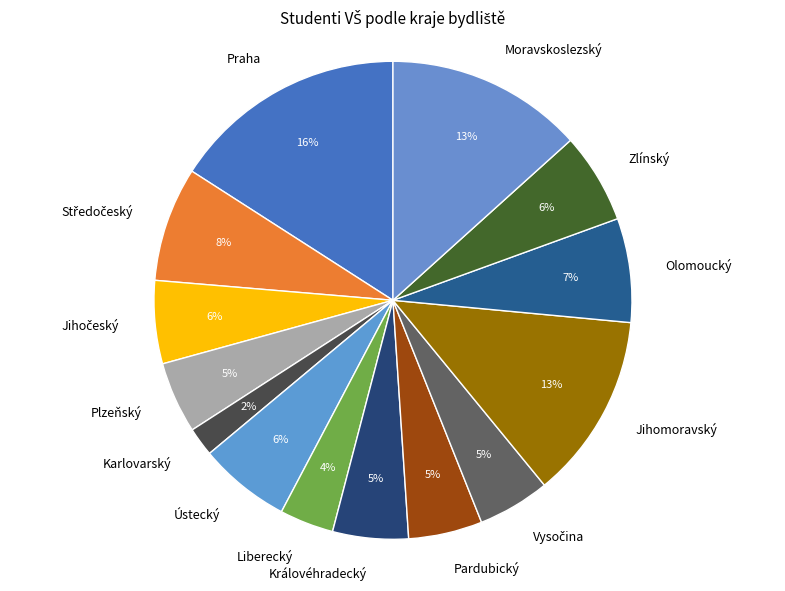

To the nearest percent, what is the average slice percentage?

7%